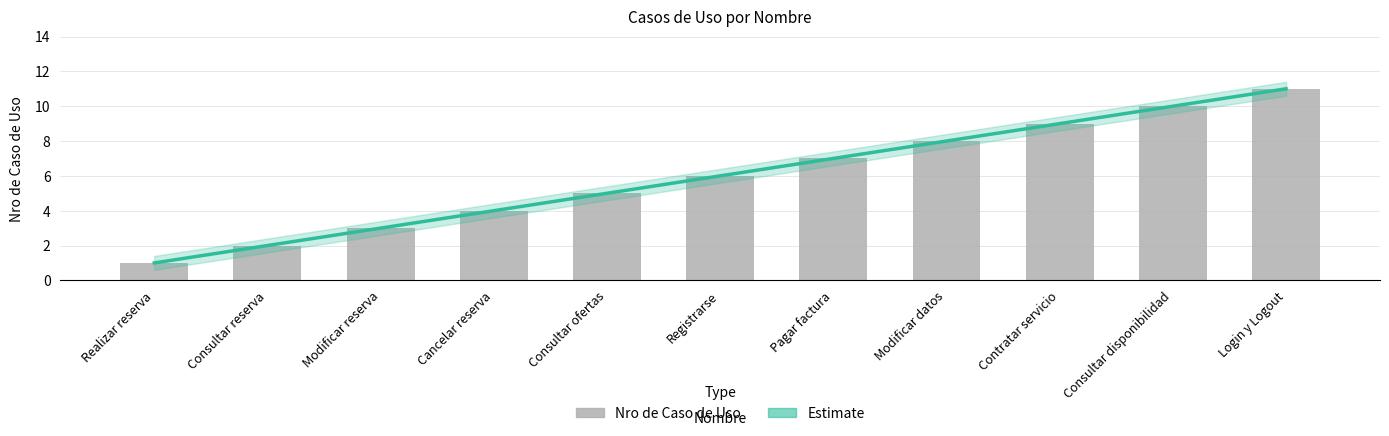

How many values are below 6?

5